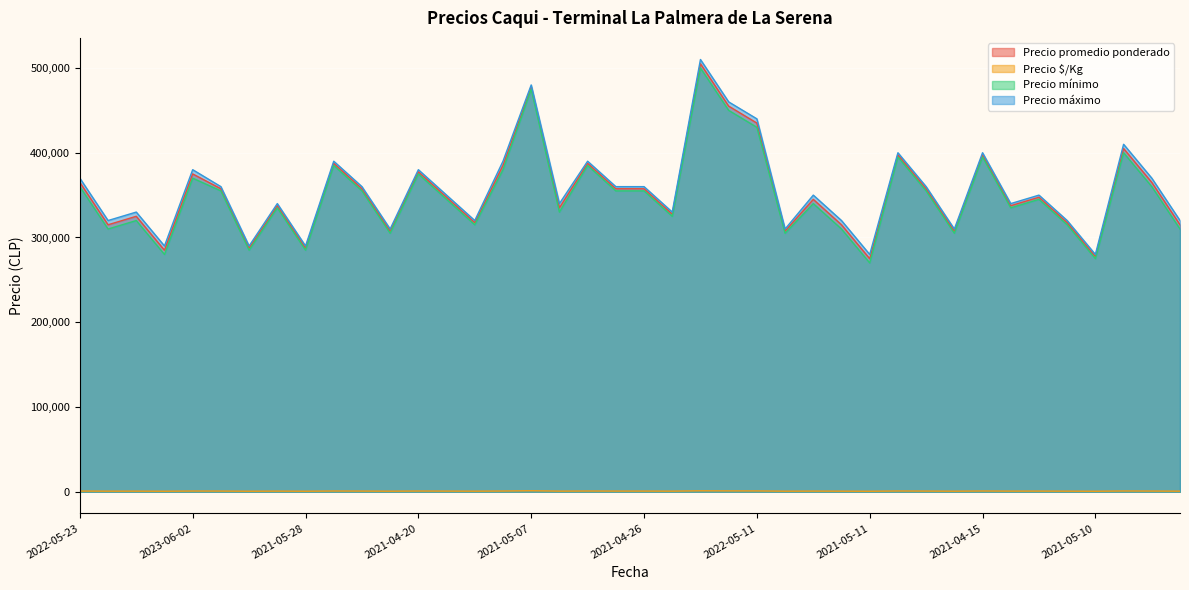

What is the label of the 9th point from the left?

2021-05-28